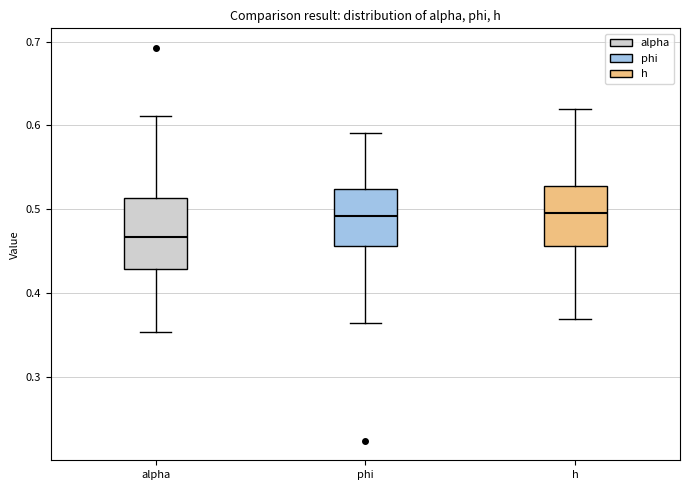

Reading left to right, read every box against the y-axis: the position of its median line, the range the box covers, and the ends of its whiskers. The values are not printed on the chart, so give them approximately, as read against the axis.

alpha: median 0.47, box 0.43 to 0.51, whiskers 0.35 to 0.61
phi: median 0.49, box 0.46 to 0.52, whiskers 0.36 to 0.59
h: median 0.50, box 0.46 to 0.53, whiskers 0.37 to 0.62